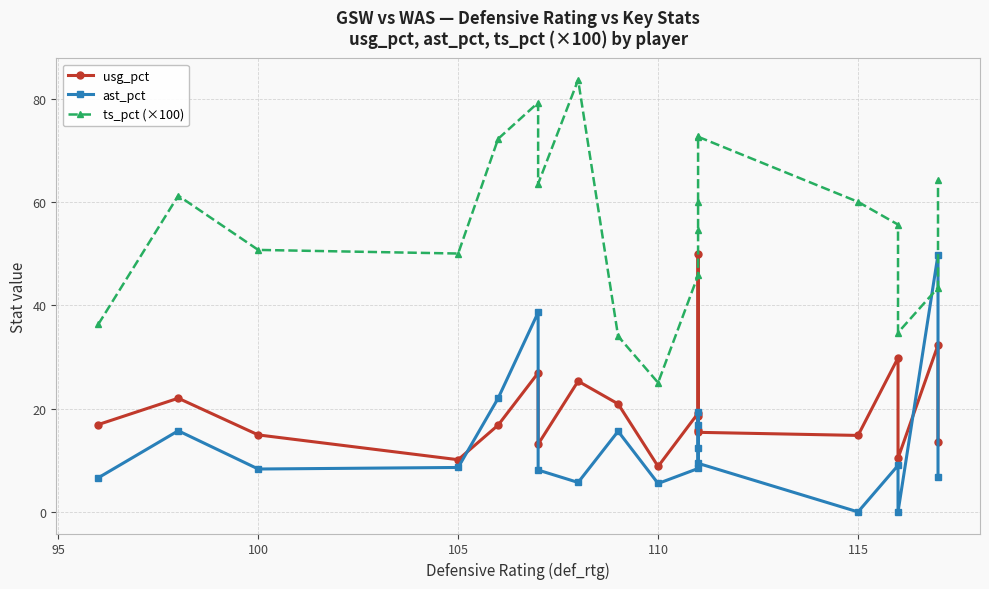

Reading left to right, what are all the values shown in this chart?

usg_pct: 16.9	22.0	14.9	10.1	16.8	26.9	13.1	25.3	20.9	8.8	19.1	49.9	15.9	18.5	15.4	14.8	29.8	10.4	32.3	13.5
ast_pct: 6.6	15.7	8.3	8.6	22.0	38.6	8.1	5.7	15.6	5.5	8.4	12.4	19.4	16.9	9.4	0.0	9.0	0.0	49.8	6.7
ts_pct (×100): 36.3	61.2	50.7	50.0	72.2	79.2	63.5	83.6	34.0	25.0	45.8	54.6	60.0	72.7	72.6	60.0	55.6	34.7	43.4	64.3